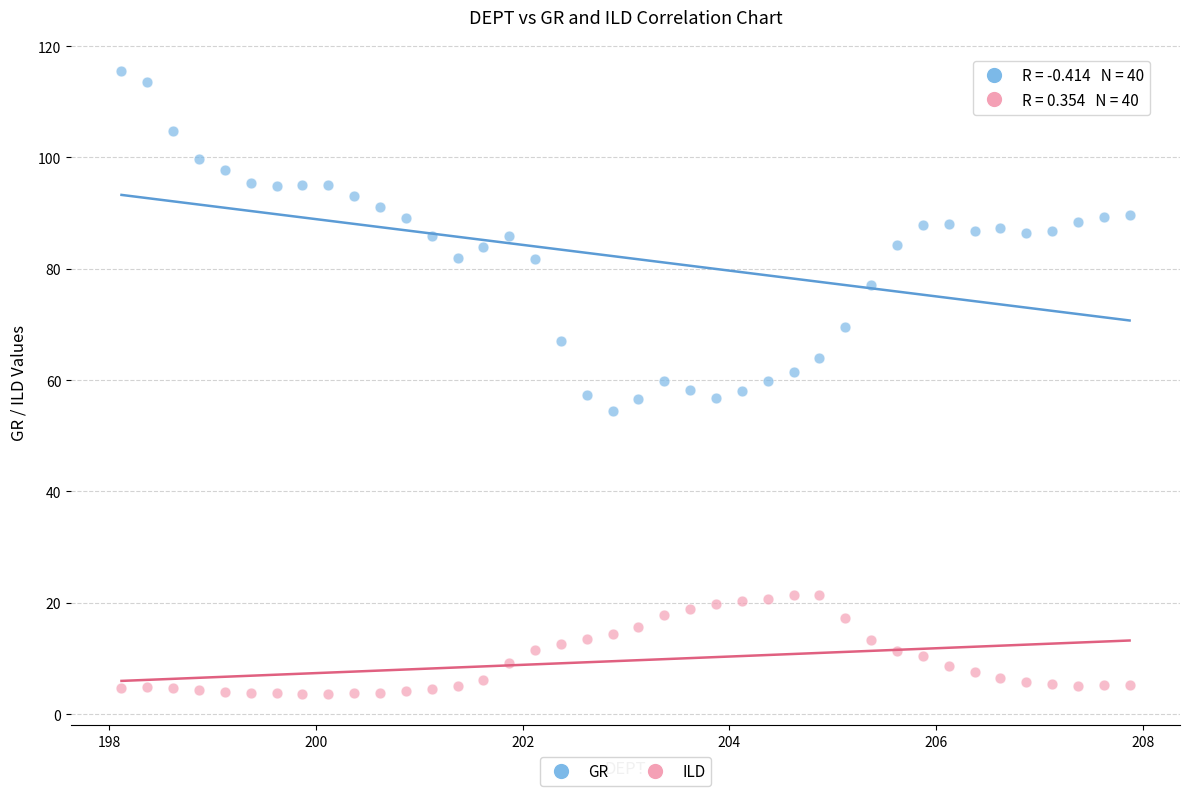

Which series reaches the minimum Y coordinate?

ILD